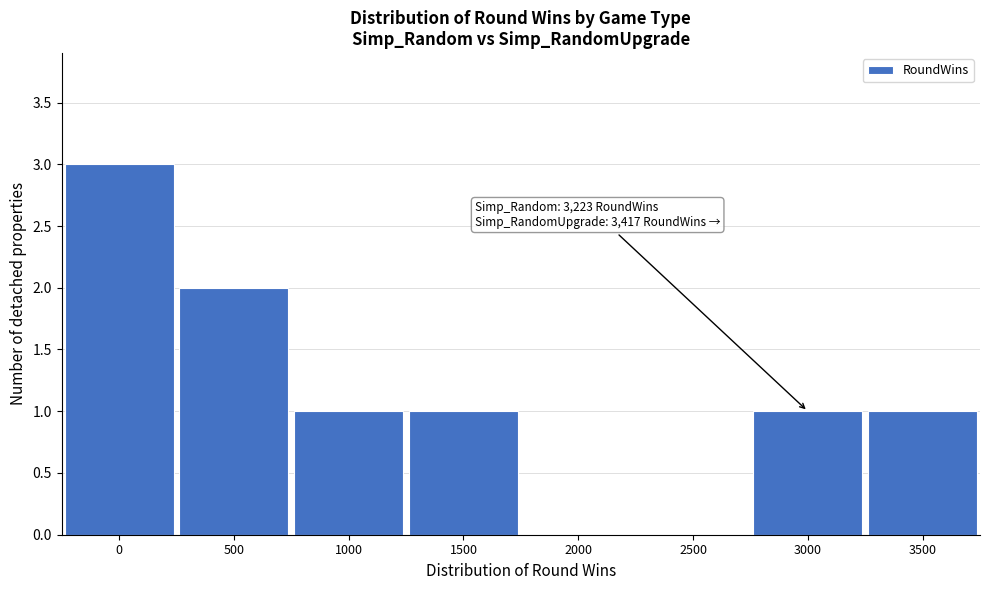

Reading left to right, extract all data points from this chart.

0=3	500=2	1000=1	1500=1	2000=0	2500=0	3000=1	3500=1